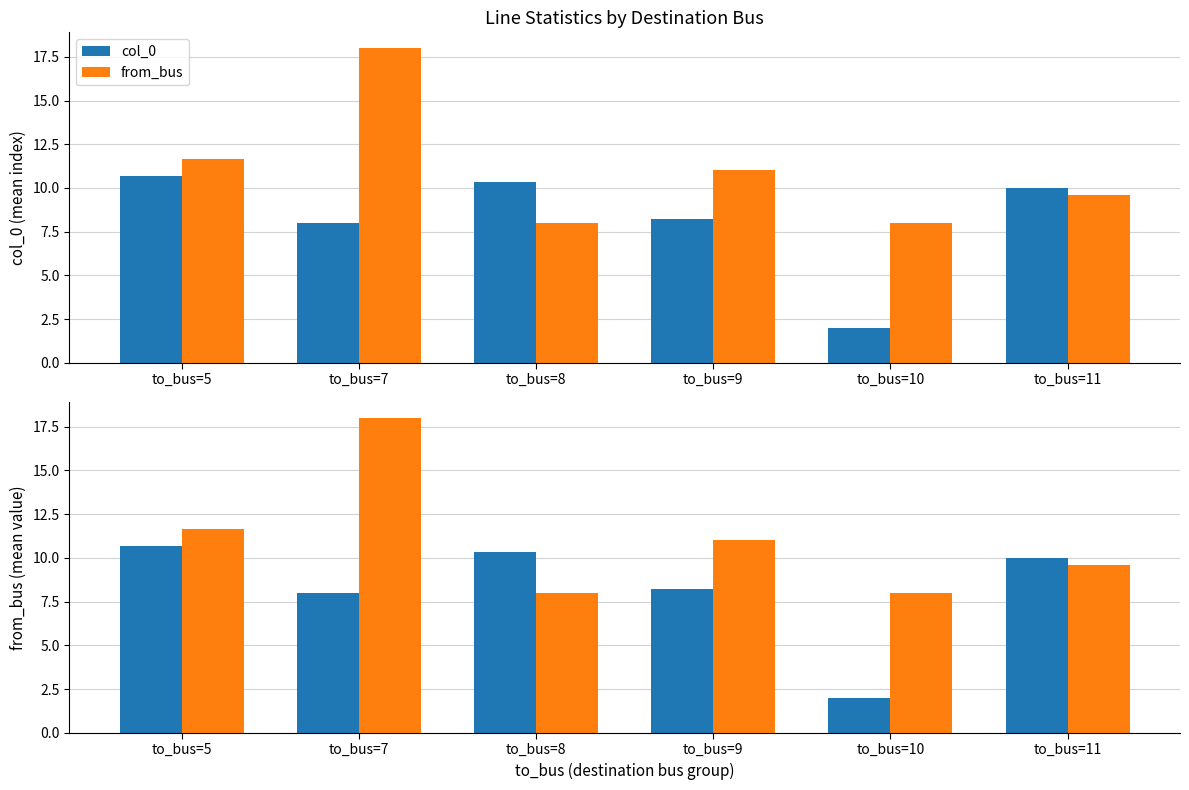

At which label is from_bus closest to 13?

to_bus=5